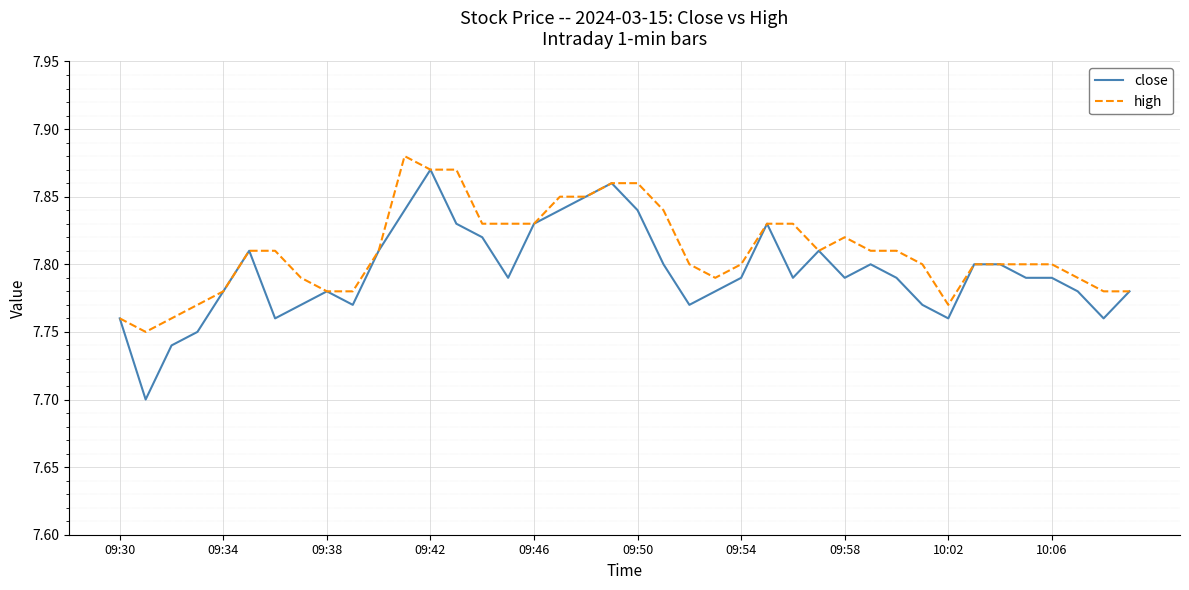

Which series has the largest total across all categories?

high